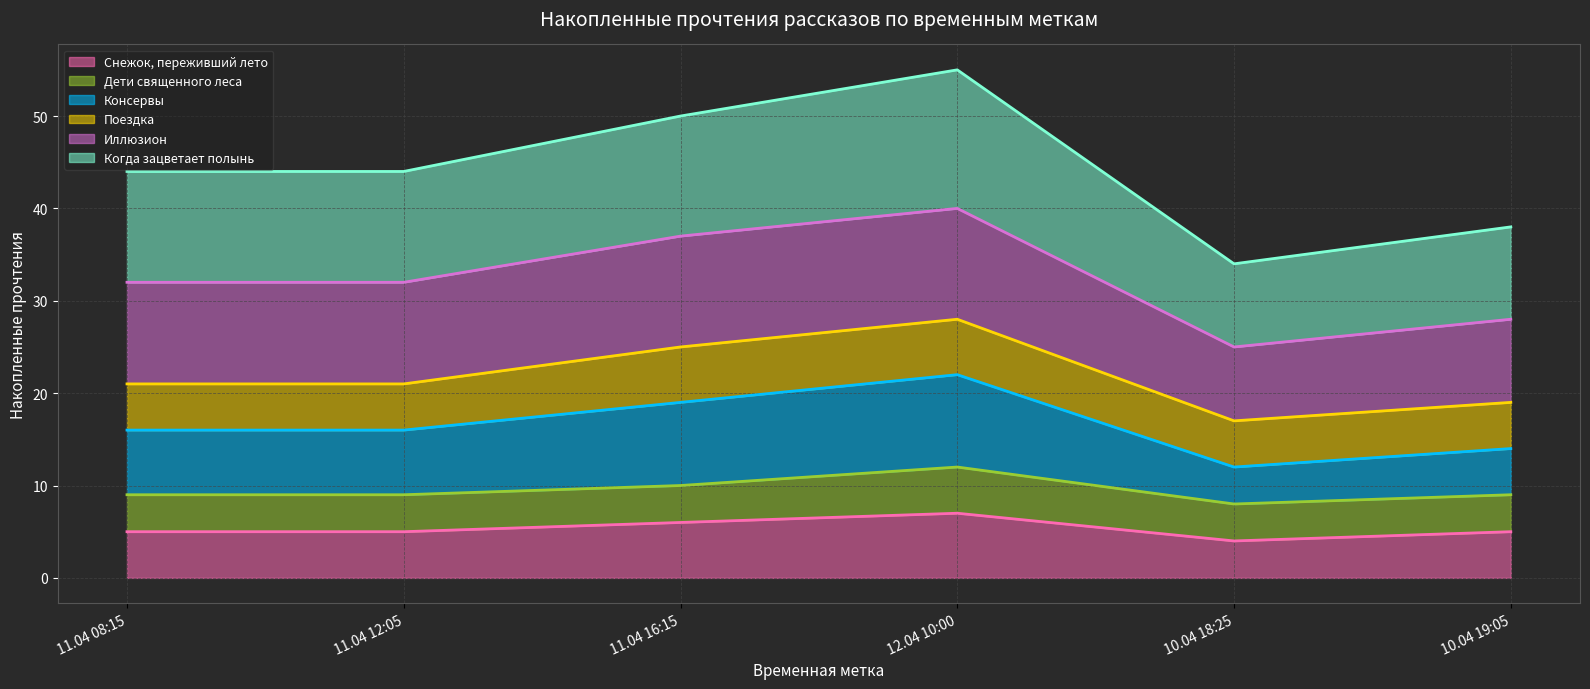

In Консервы, how many points are lower than both neighbors (excluding endpoints)?

1